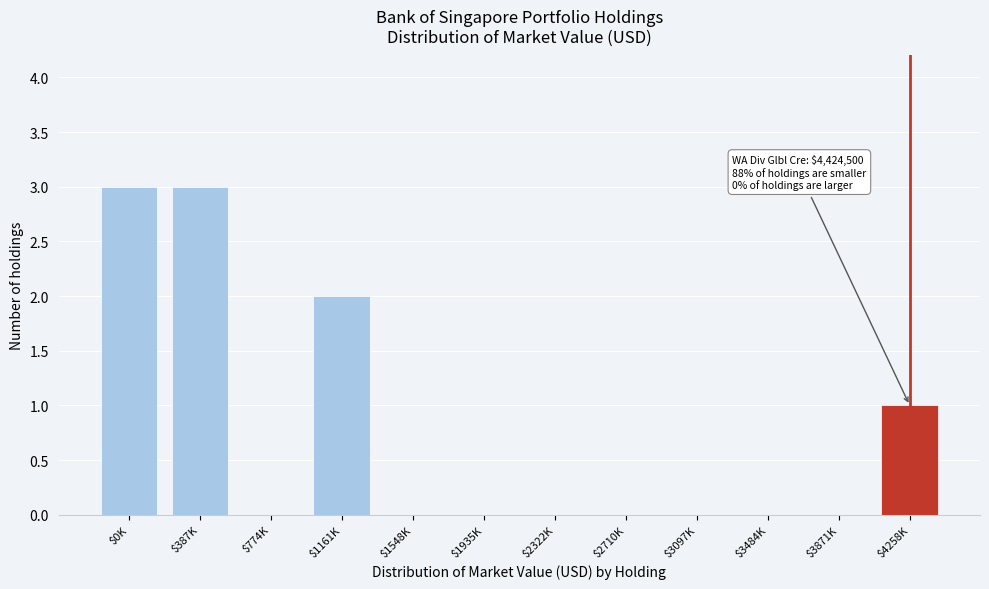

What is the sum of all values?

9